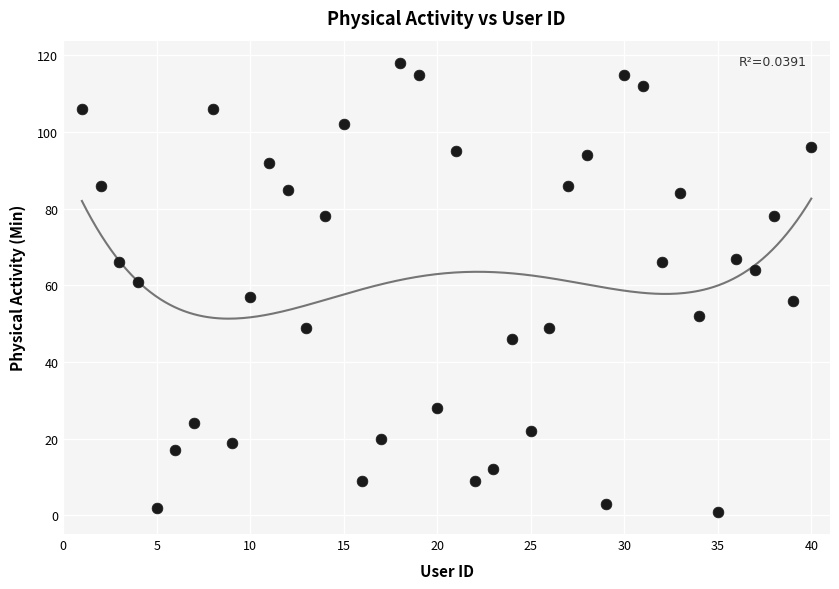

What is the range of Y values (max minus min)?

117